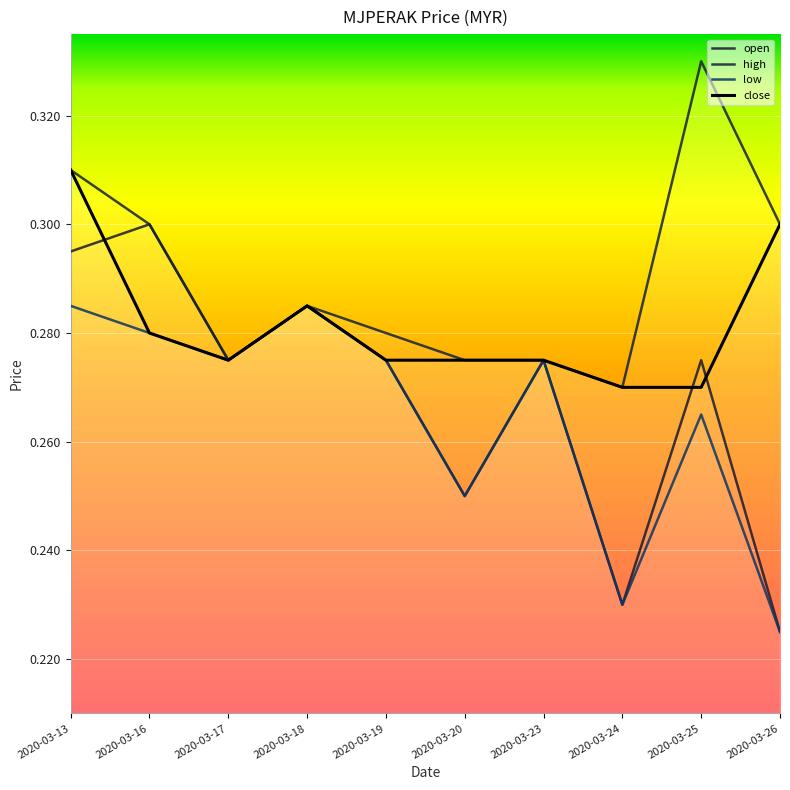

True or false: low and open cross at least once.

False